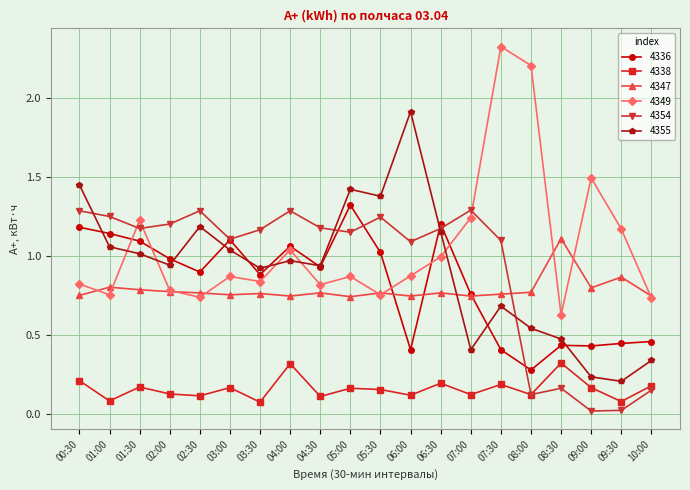

Is the value of 4347 at 01:00 greater than the value of 4354 at 03:00?

No